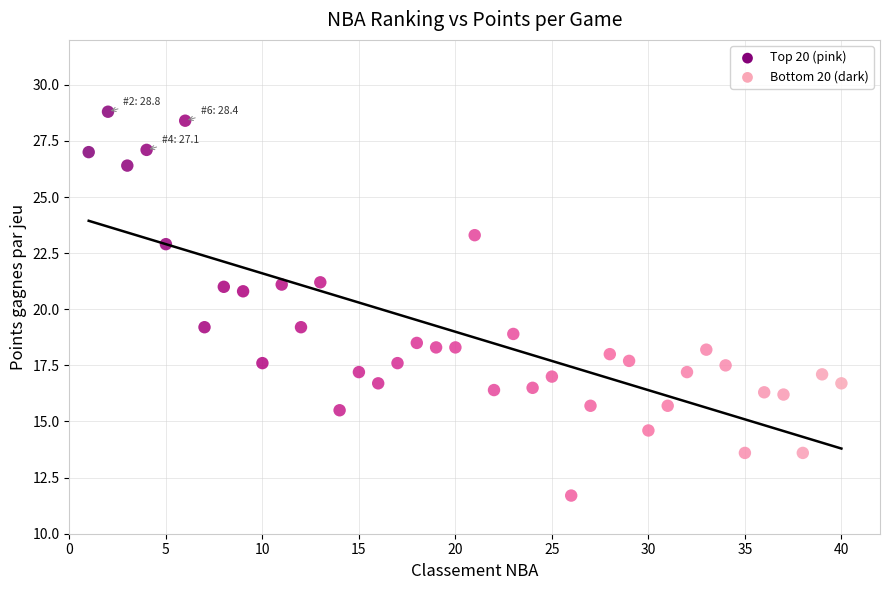

What is the range of Y values (max minus min)?

17.1